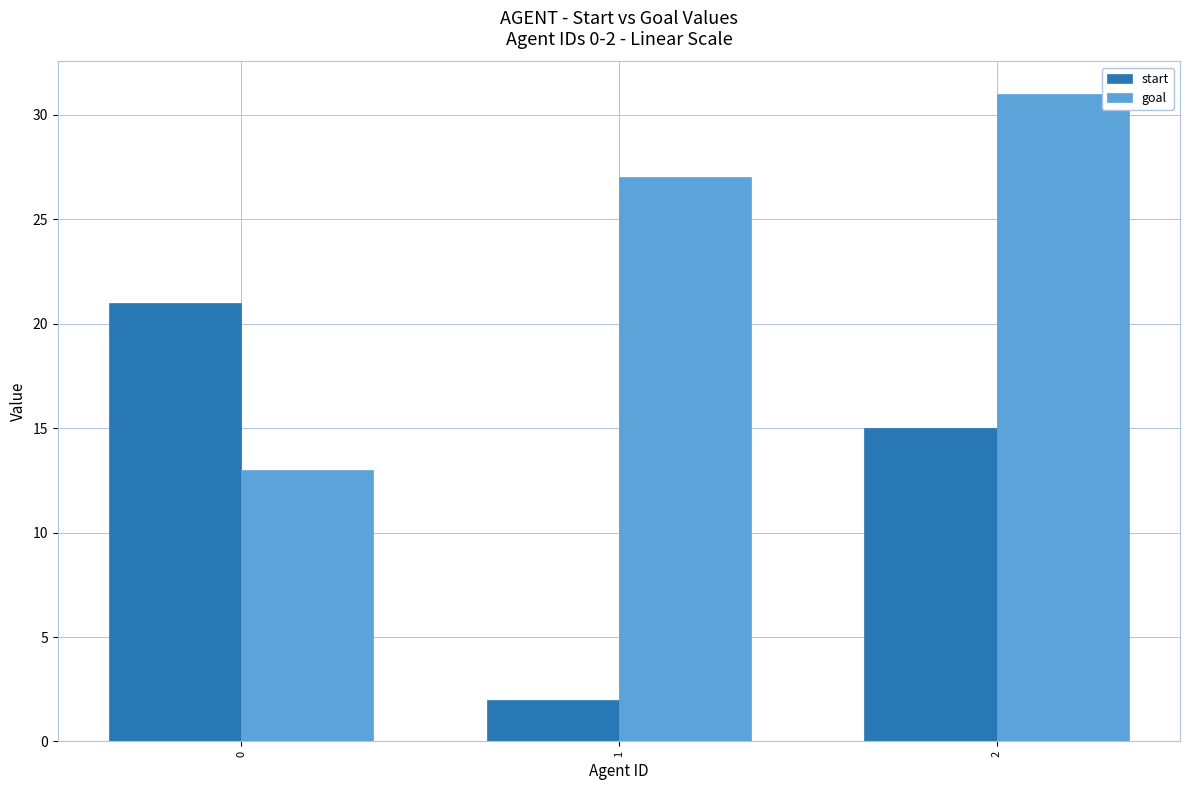

Reading right to left, transcribe all the data shown in this chart.

start: 15	2	21
goal: 31	27	13